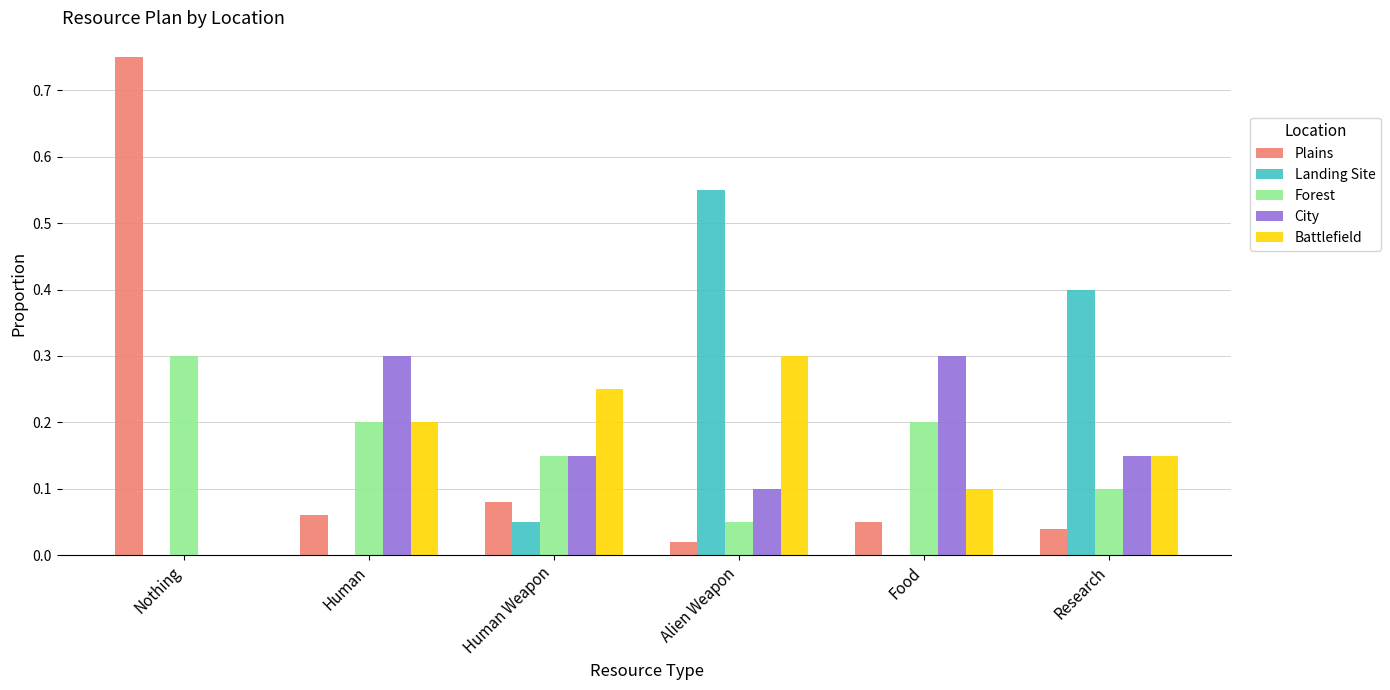

What is the total value across all series at Alien Weapon?

1.0